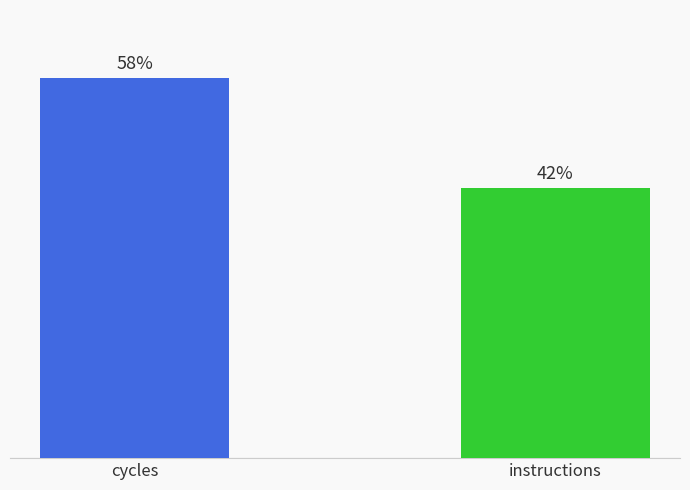

The chart shows a value of 82.4 at cycles. True or false?

False